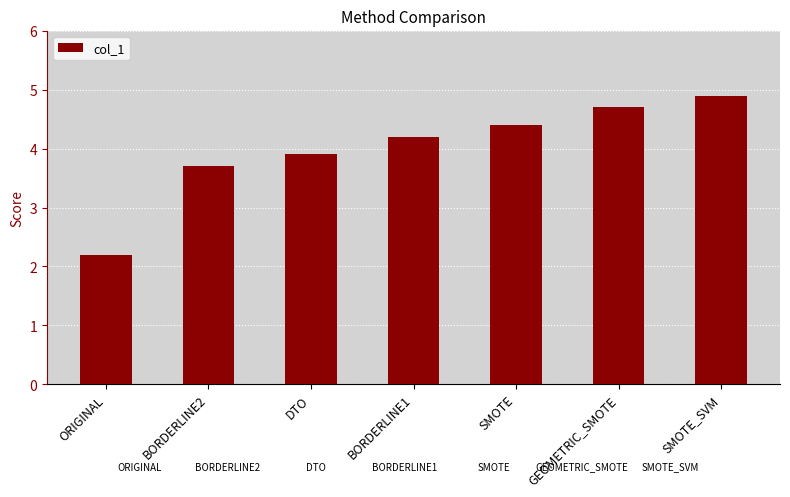

Where is the data nearest to the value 3?

BORDERLINE2